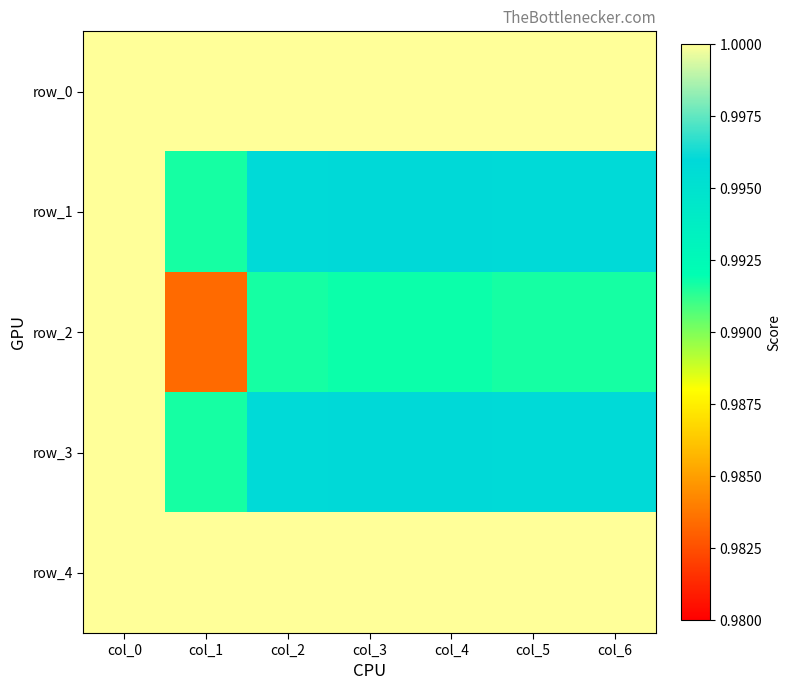

Read the row_0 value at col_6.

1.0